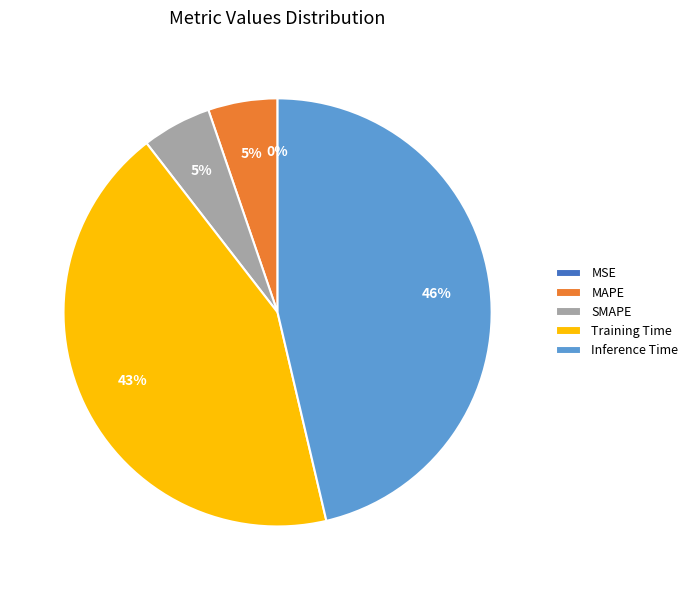

Does any single category account for the majority?

No